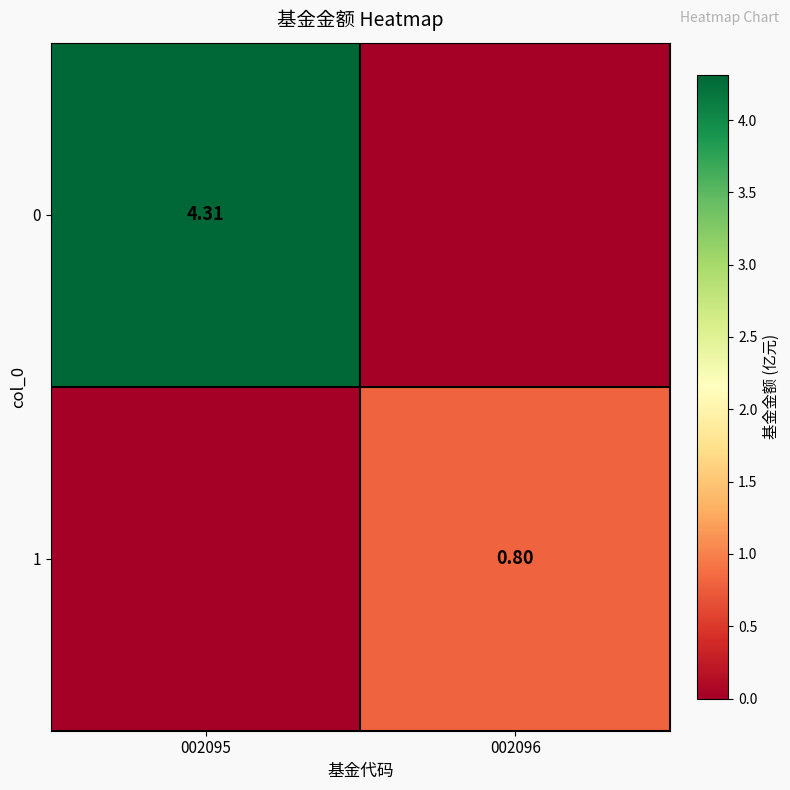

The value of 1 at 002096 is 1.4. True or false?

False